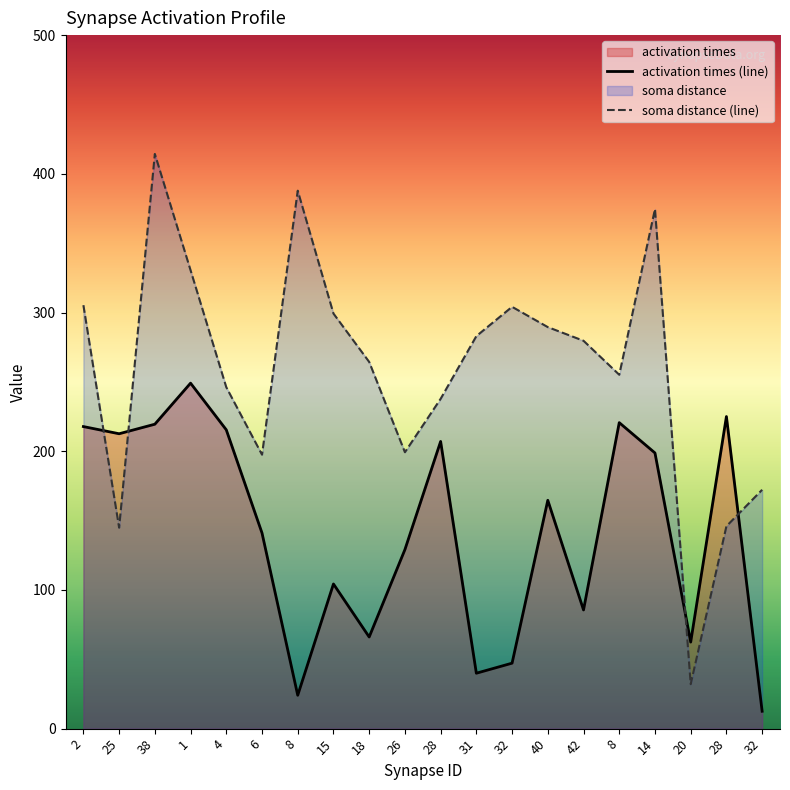

In soma distance (line), how many points are higher than both neighbors (excluding endpoints)?

4